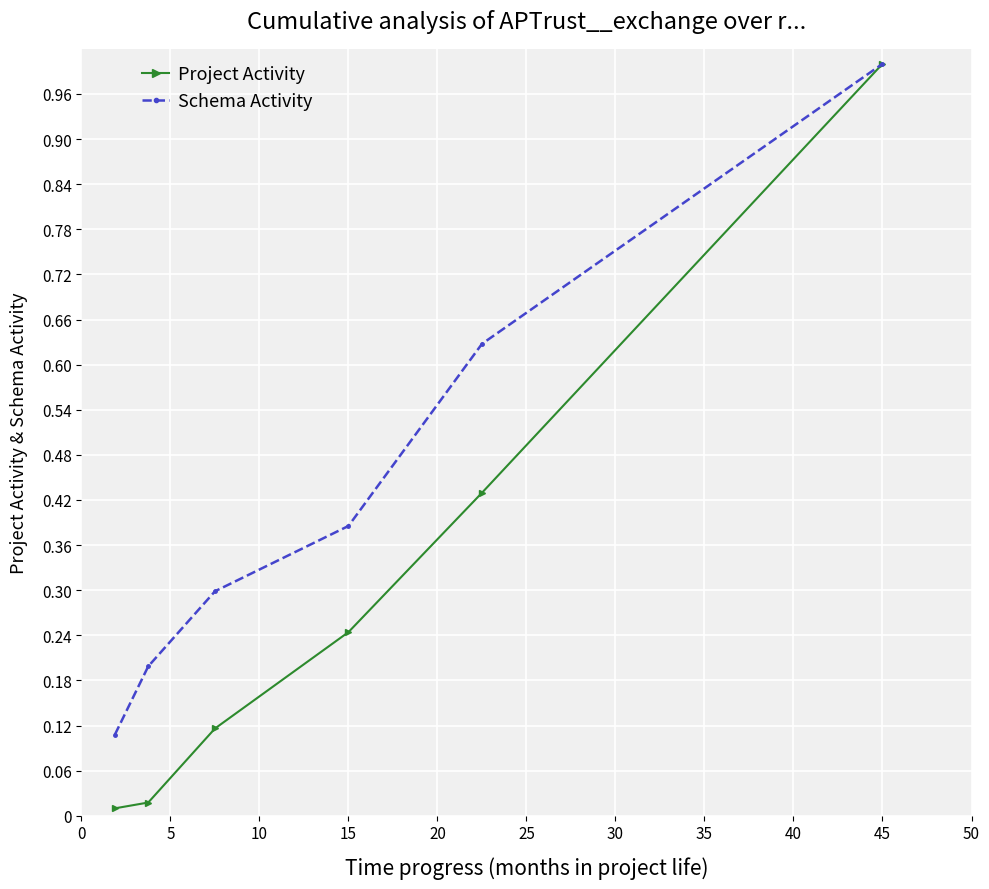

True or false: Project Activity has more than 2 points higher than both neighbors.

False